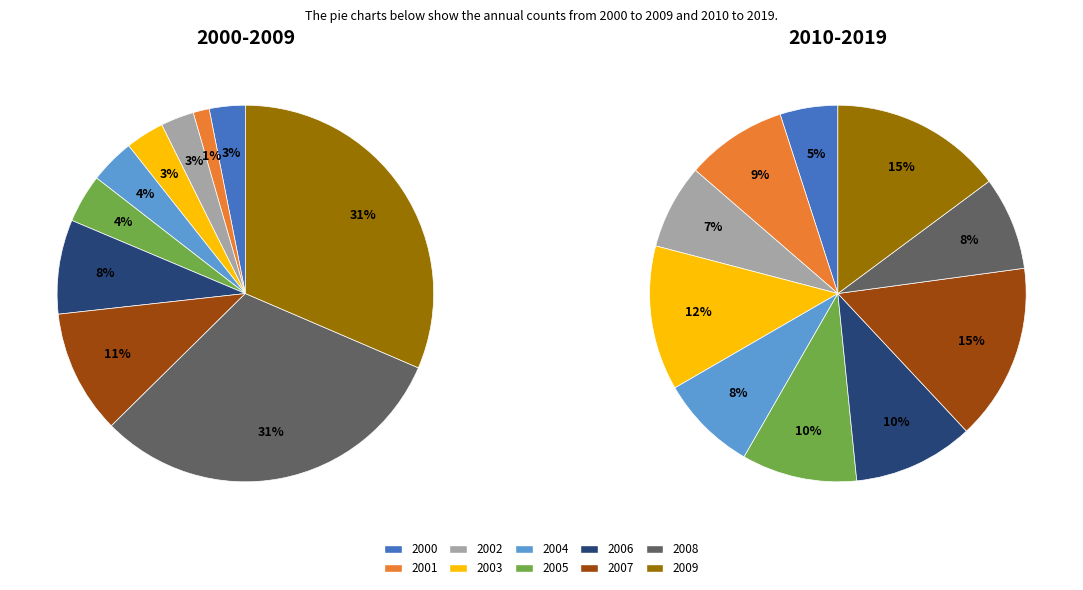

What is the smallest slice in the pie chart?

1